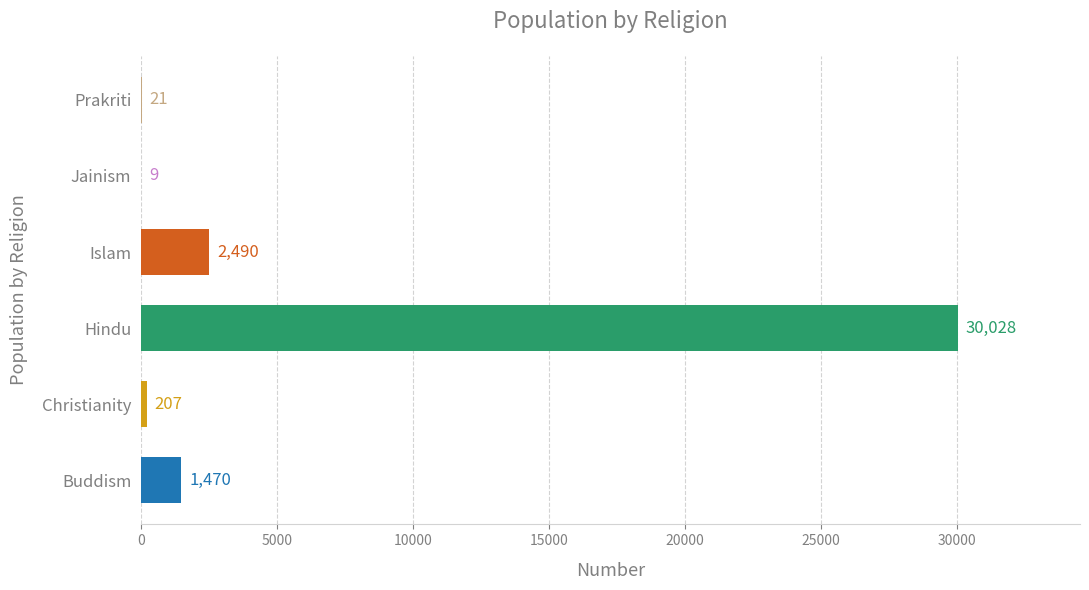

What is the average value?

5704